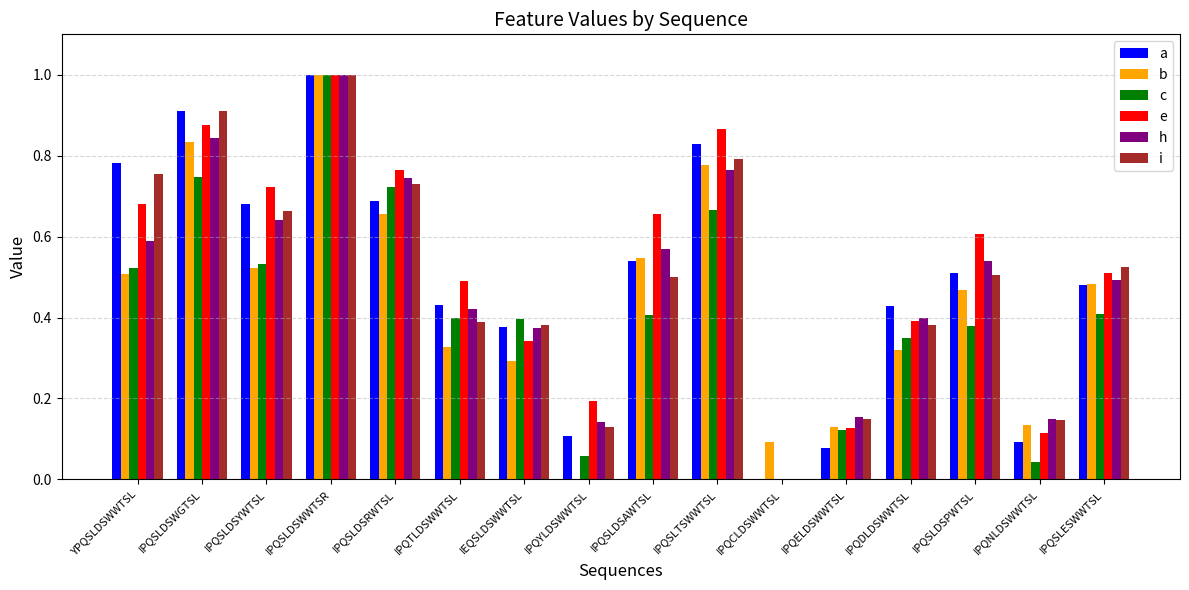

Which category has the highest value in the b series?

IPQSLDSWWTSR